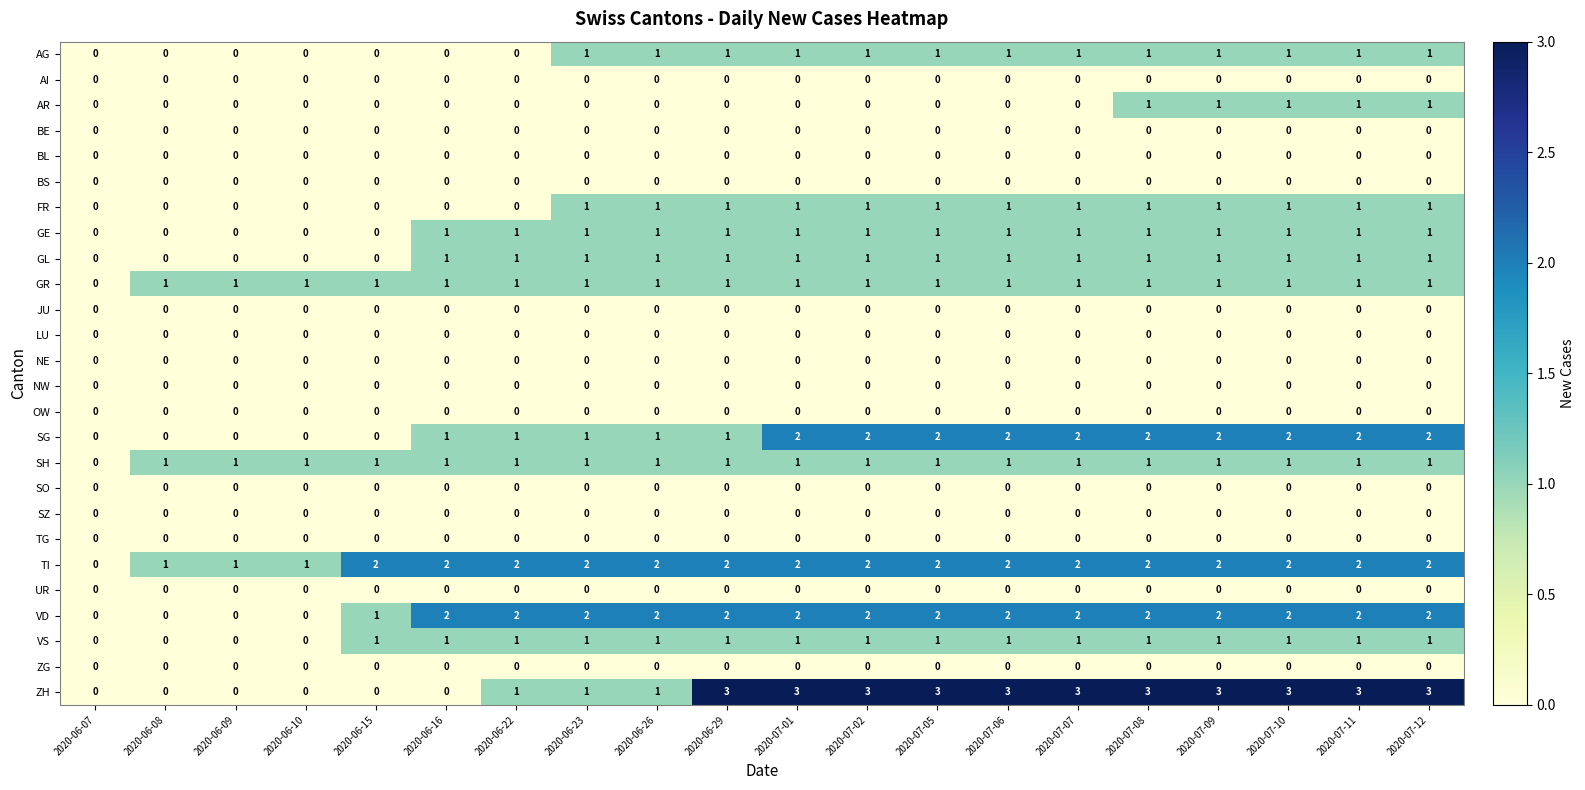

What is the total value across all series at 2020-07-11?

17